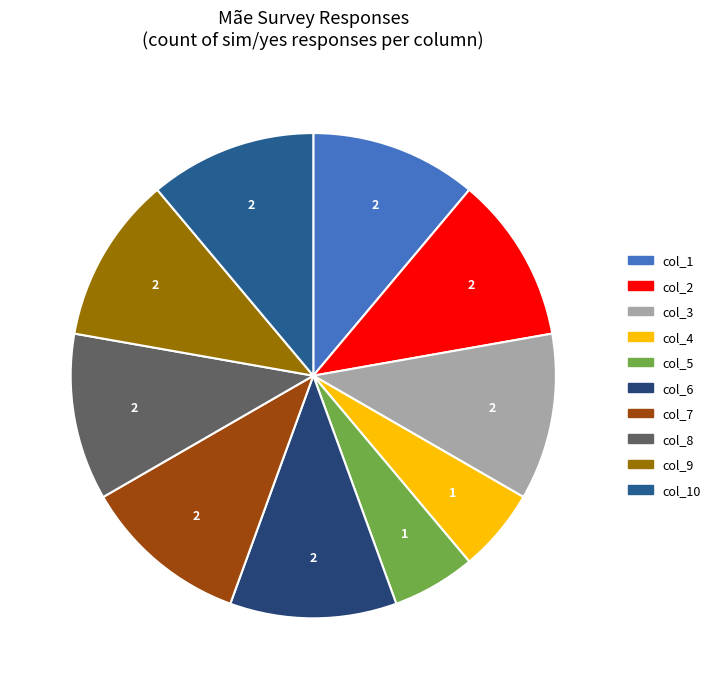

How many slices are in this pie chart?

10